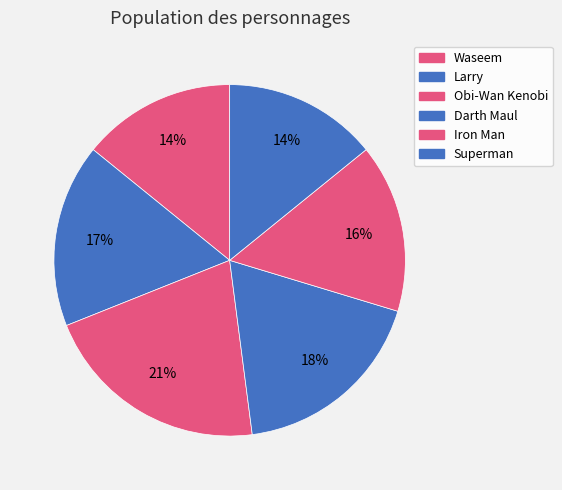

Which has a higher value, Obi-Wan Kenobi or Iron Man?

Obi-Wan Kenobi